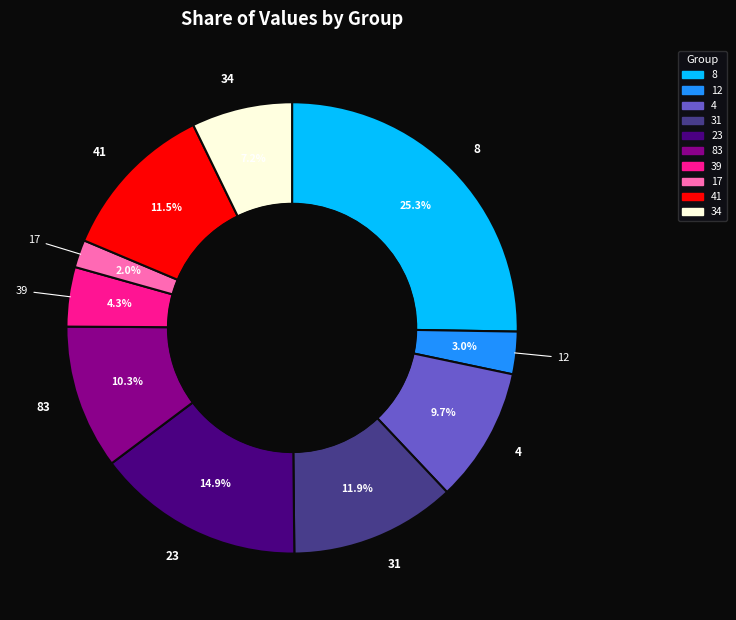

To the nearest percent, what is the difference between the largest and smallest slice percentages?

23%